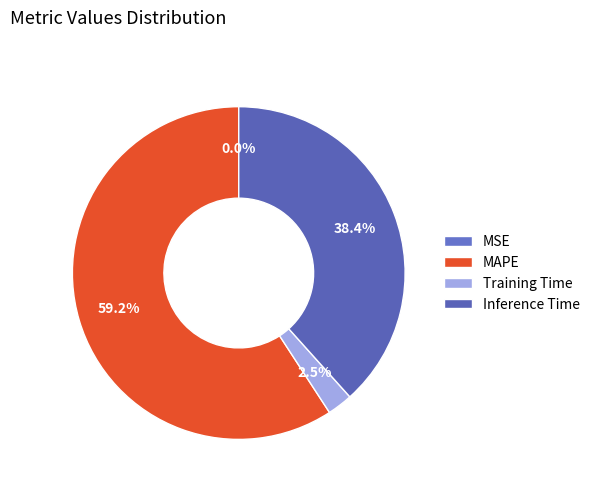

How much of the chart is everything except MSE?

100.0%